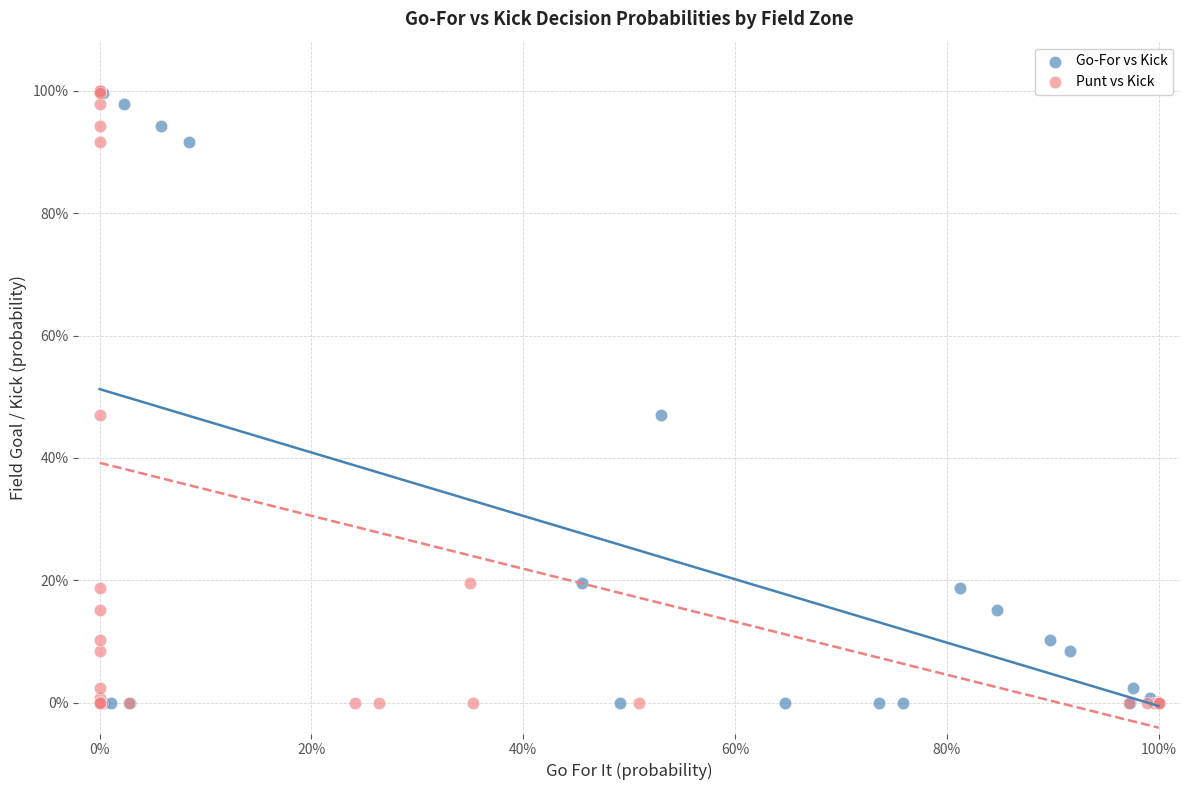

What are all the series names shown in the legend?

Go-For vs Kick, Punt vs Kick